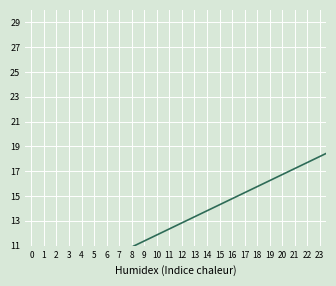

Is this an area chart (filled region under the line)?

No